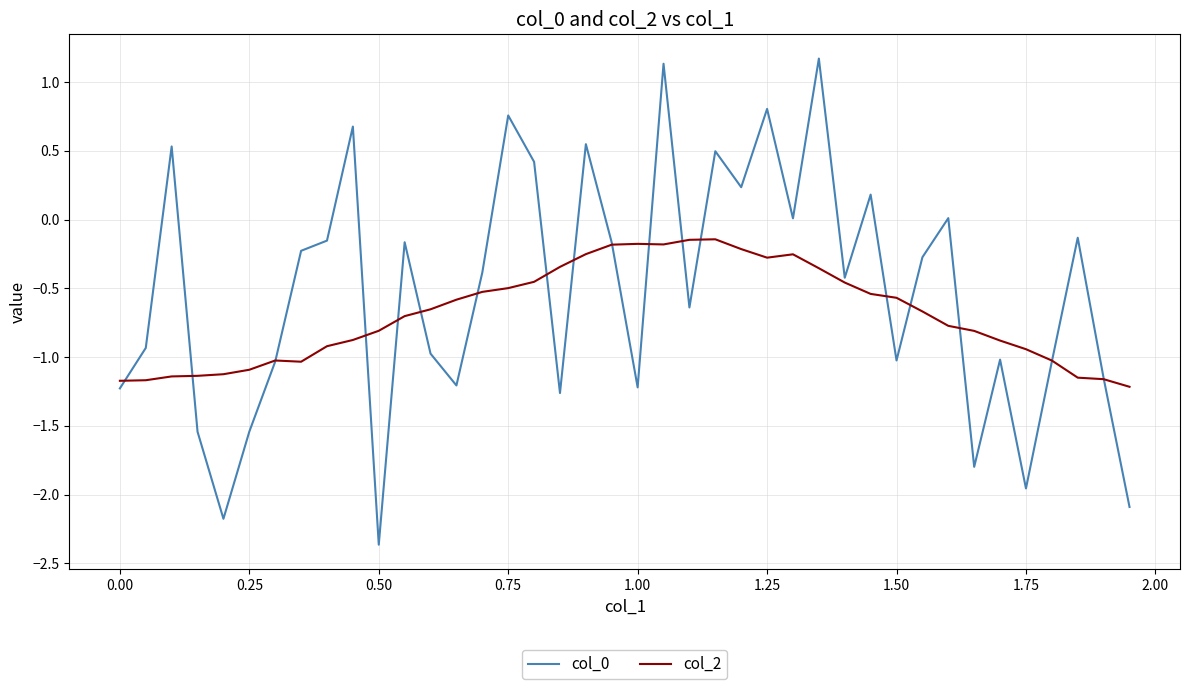

What is the lowest value of the col_0 series?

-2.4